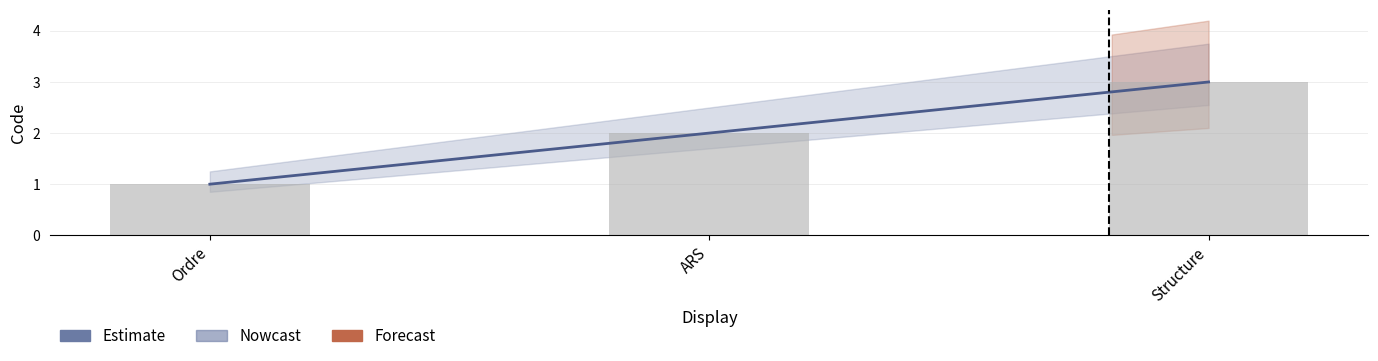

Which category has the lowest value across all series?

Ordre